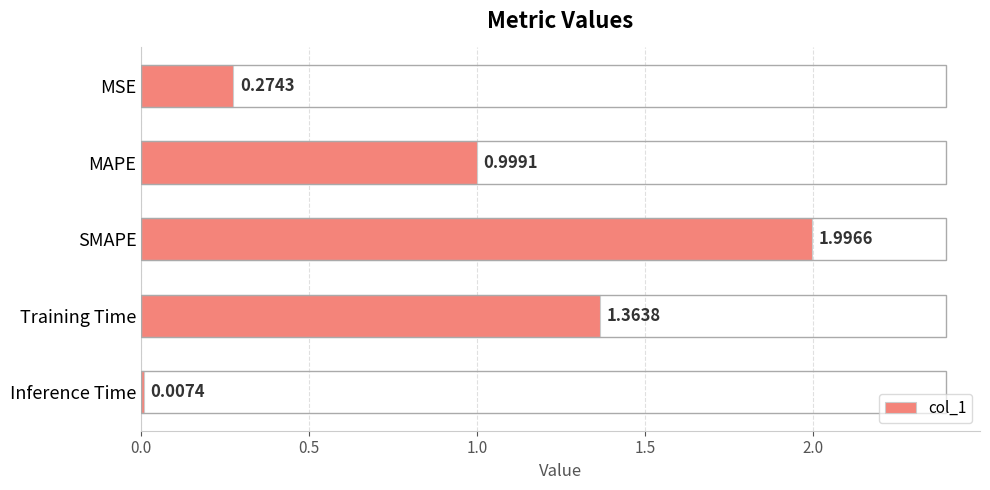

What is the change in value from SMAPE to Training Time?

-0.6